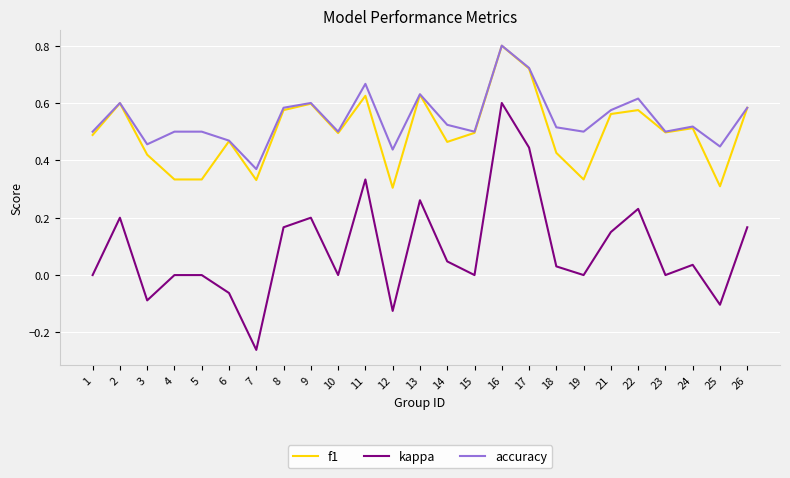

At how many categories does at least one series exceed 0?

25